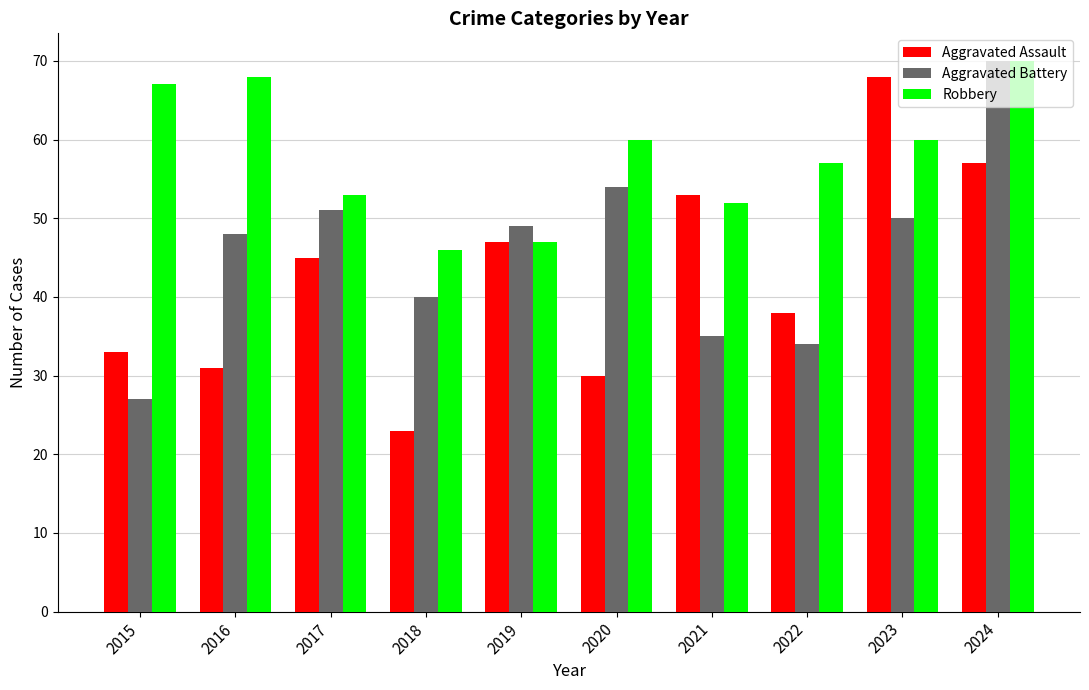

What is the difference between the Robbery values at 2017 and 2015?

14